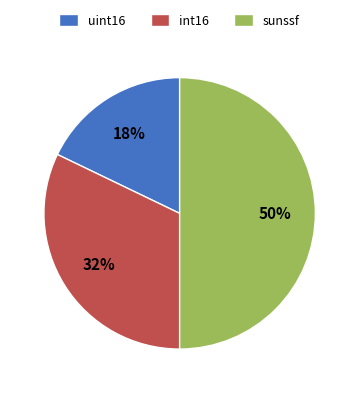

Between sunssf and uint16, which is larger?

sunssf